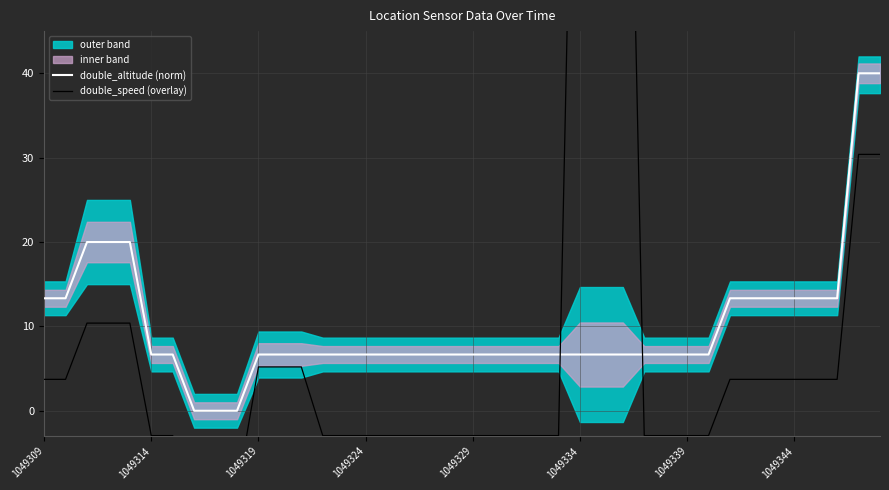

List the series in order of their peak value, highest first.

double_speed (overlay), double_altitude (norm)